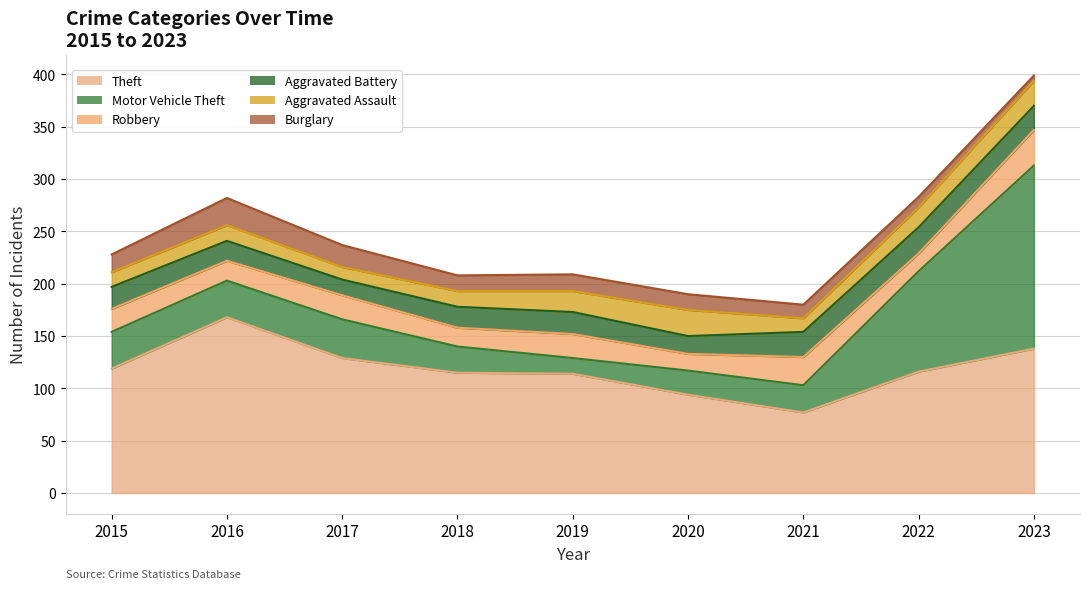

True or false: Aggravated Battery has more than 1 points higher than both neighbors.

True